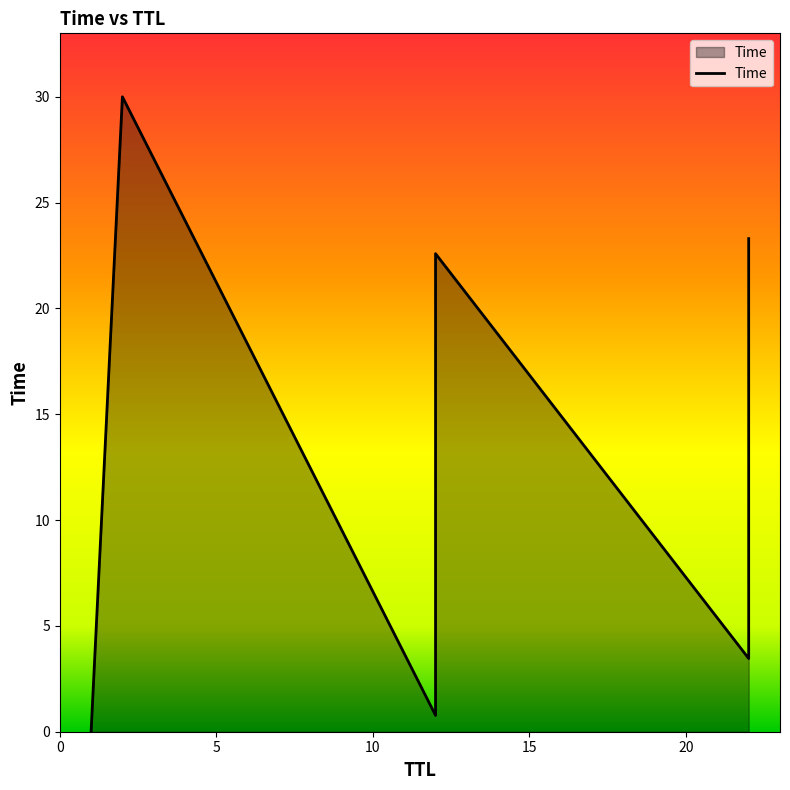

What is the average value?

13.2